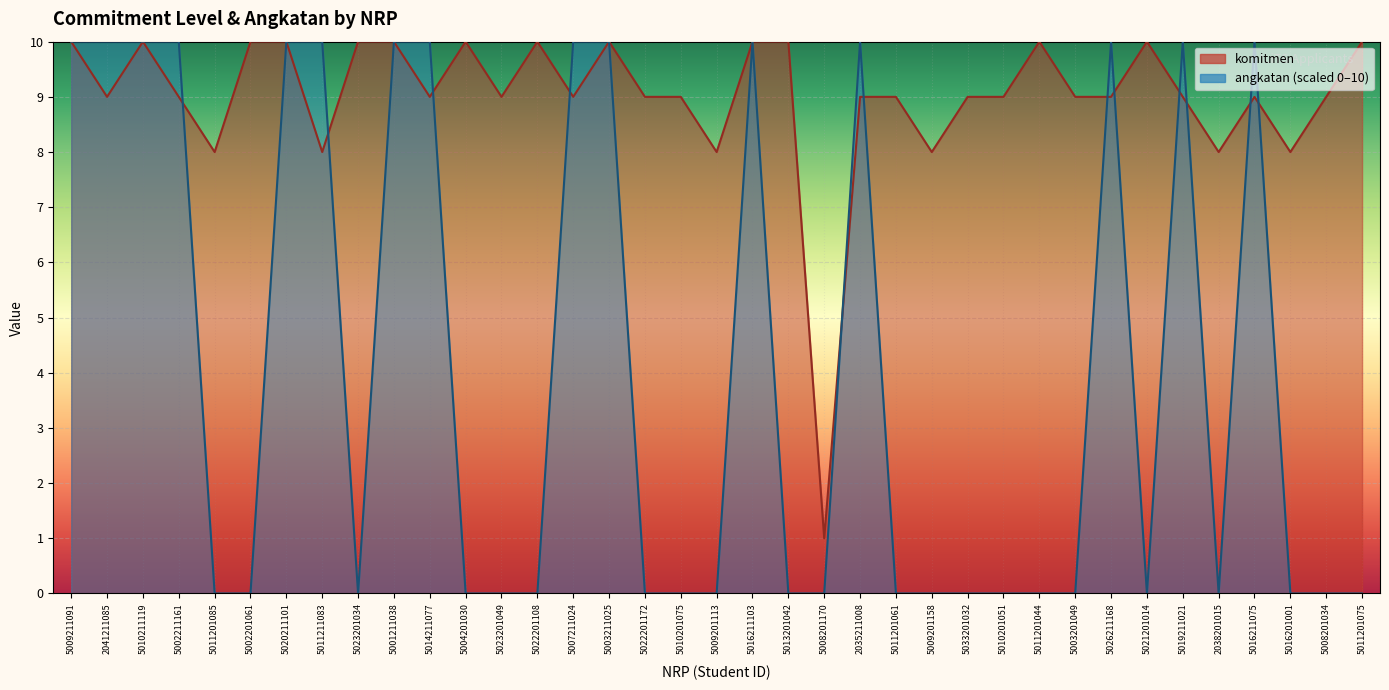

What is the difference between the maximum and second lowest values in the komitmen series?

2